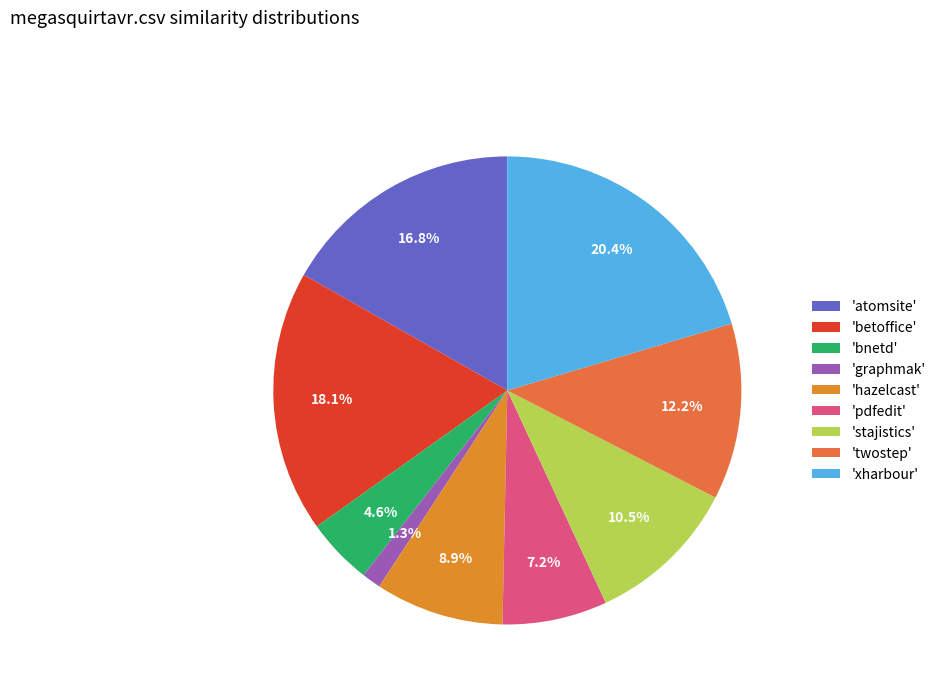

How many slices are in this pie chart?

9